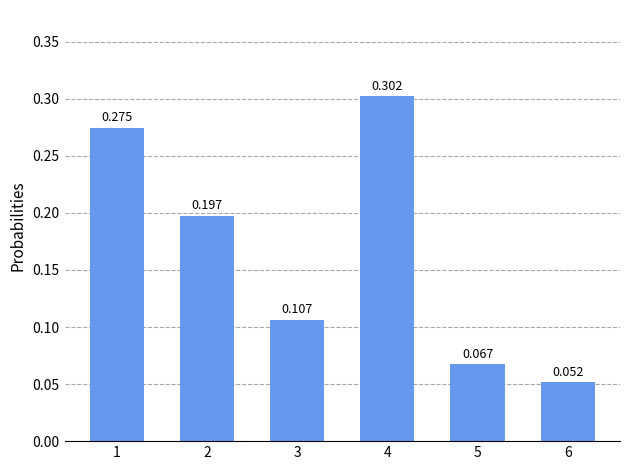

Does the chart contain any negative values?

No